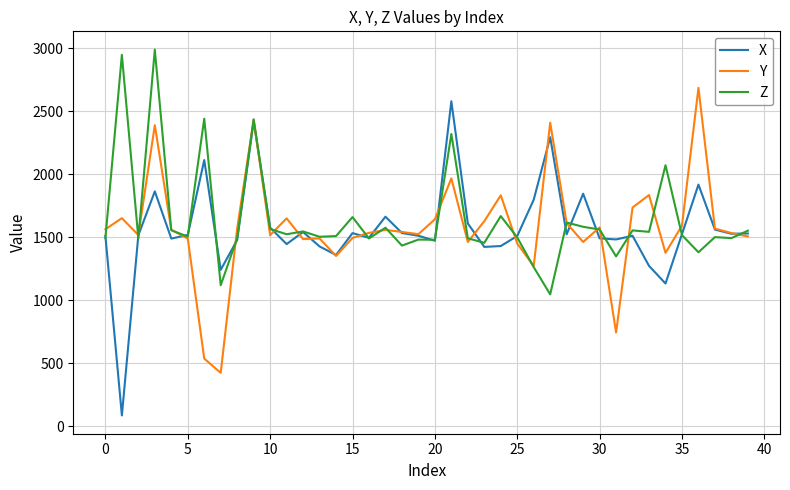

What is the lowest value of the Y series?

424.3